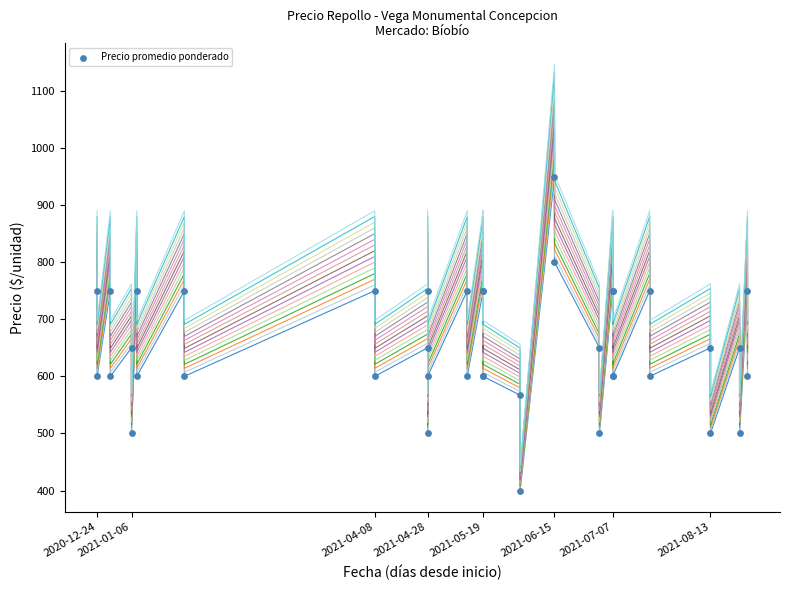

Which series has the widest spread of Y values?

Precio maximo